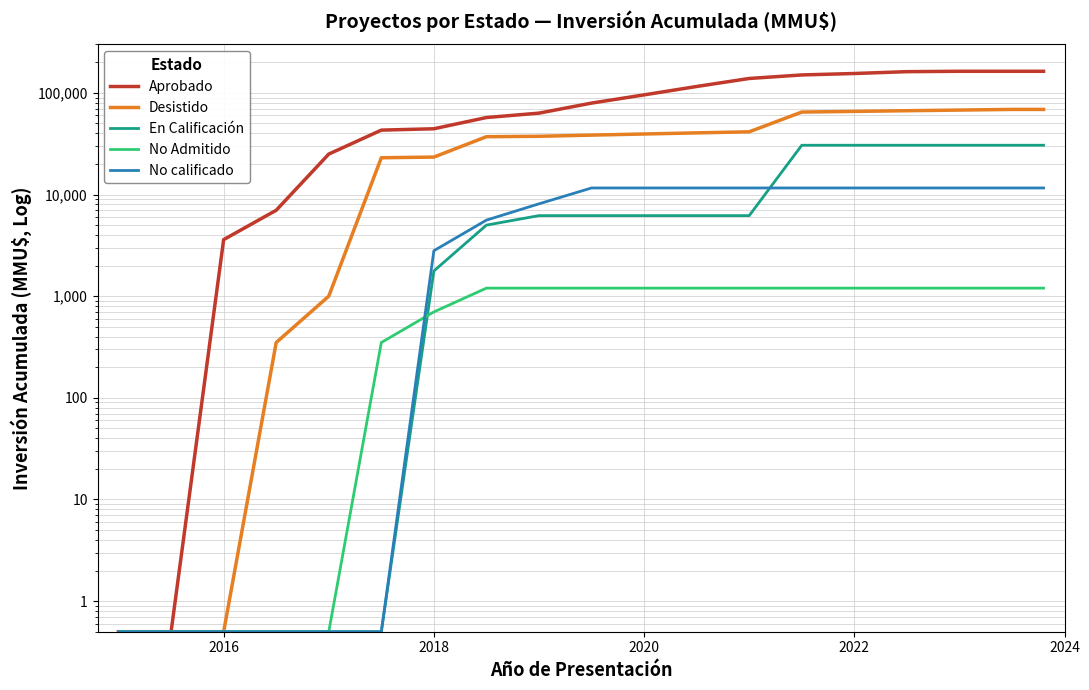

Rank the series by their maximum value, from highest to lowest.

Aprobado, Desistido, En Calificación, No calificado, No Admitido